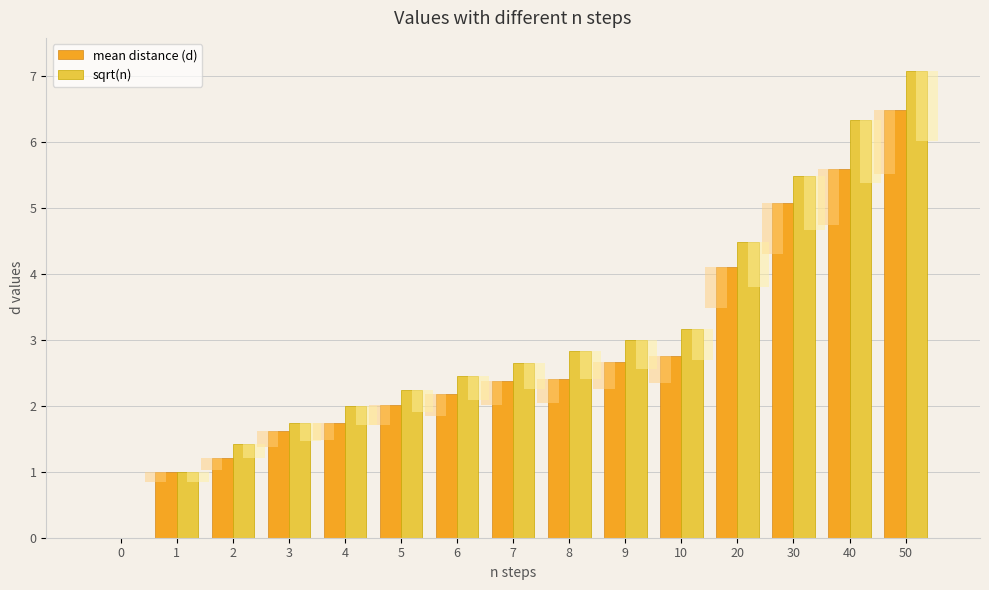

Does the chart contain stacked bars?

No